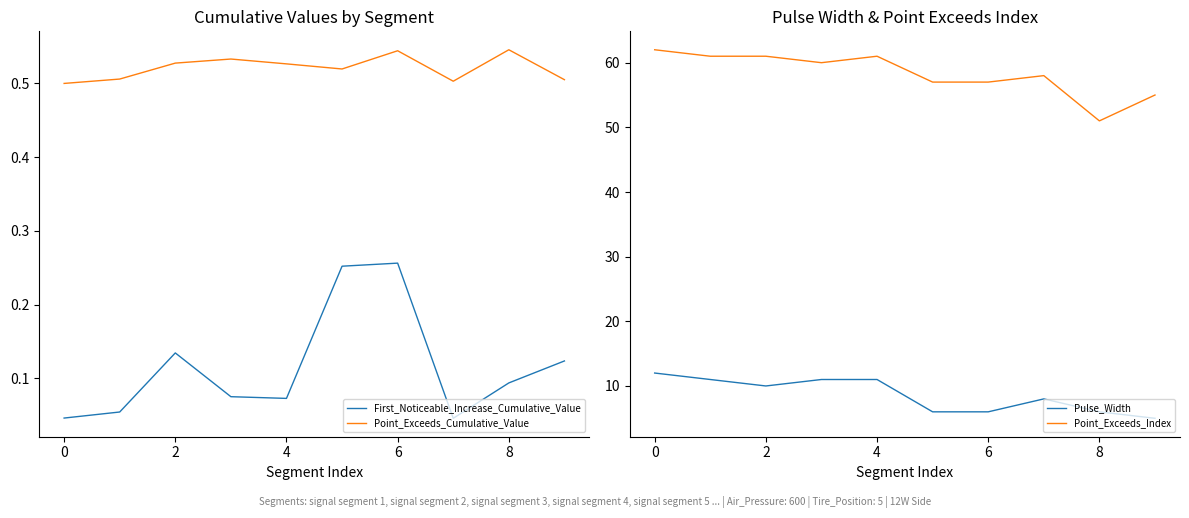

True or false: Point_Exceeds_Cumulative_Value and First_Noticeable_Increase_Cumulative_Value cross at least once.

False